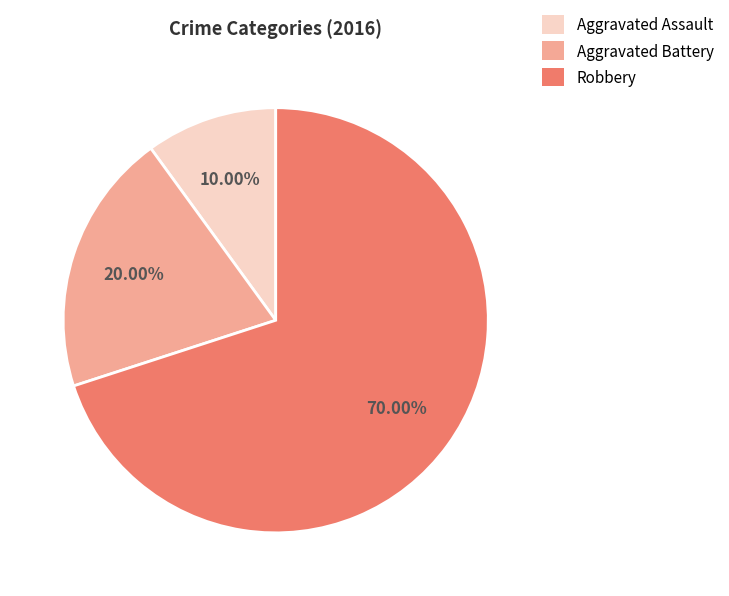

Count the number of slices in the pie.

3